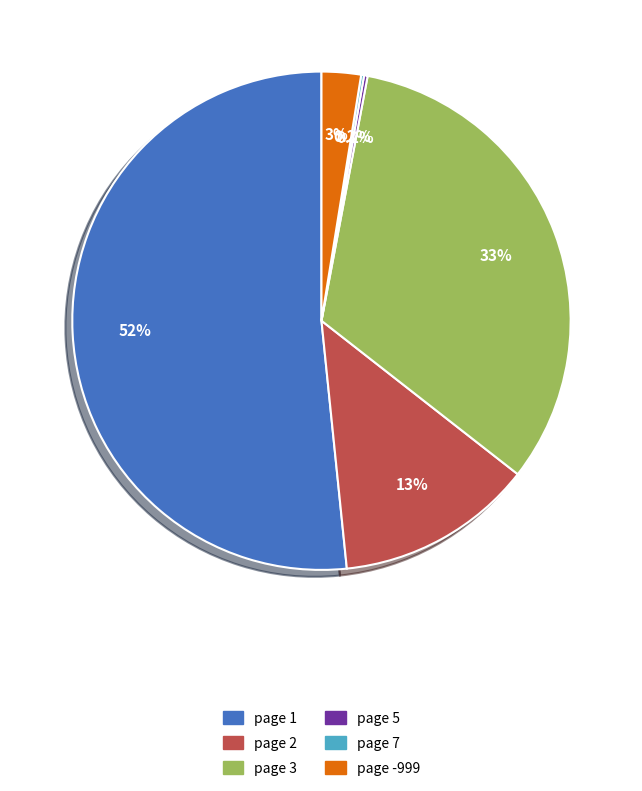

Does any single category account for the majority?

Yes